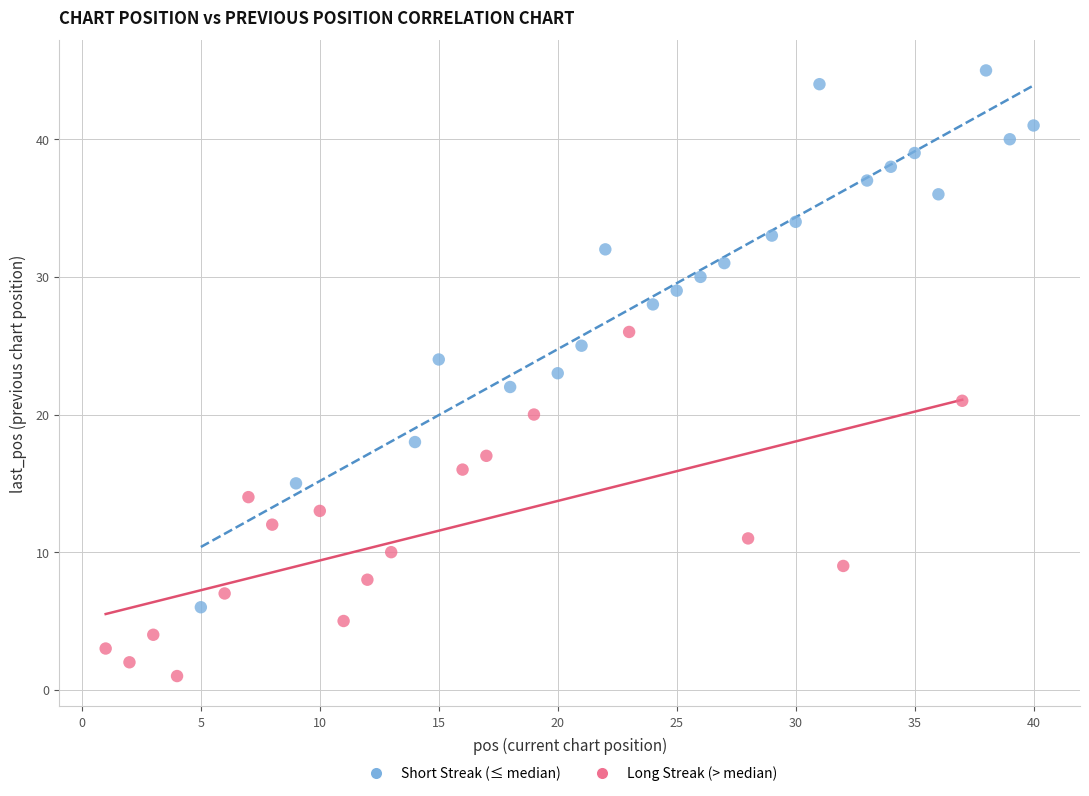

Which series contains the lowest Y value?

Long Streak (> median)